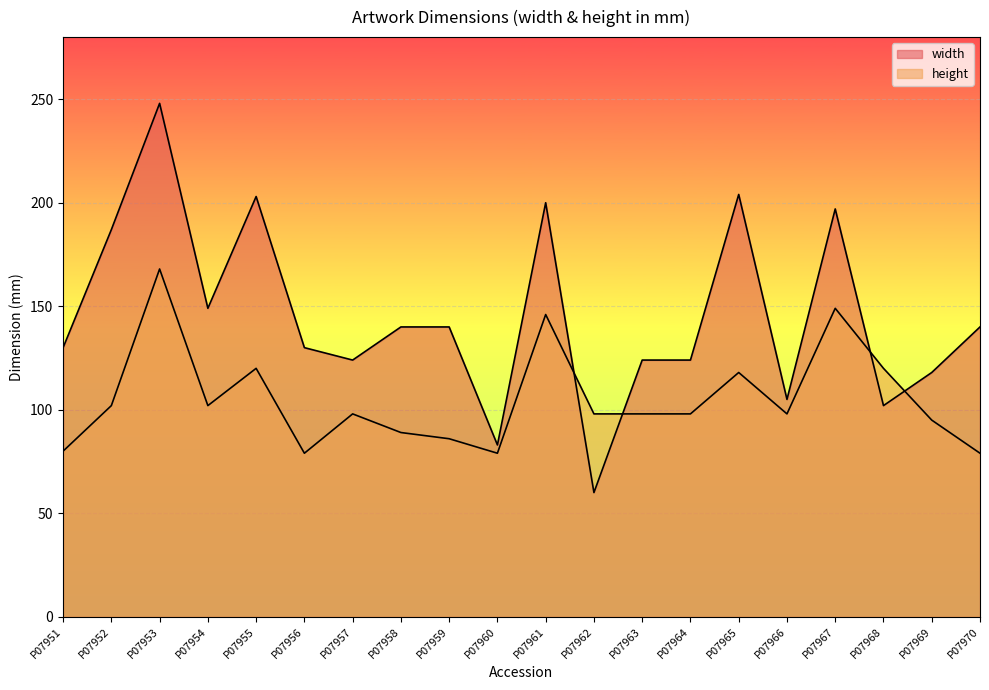

At which label does width first exceed 140?

P07952